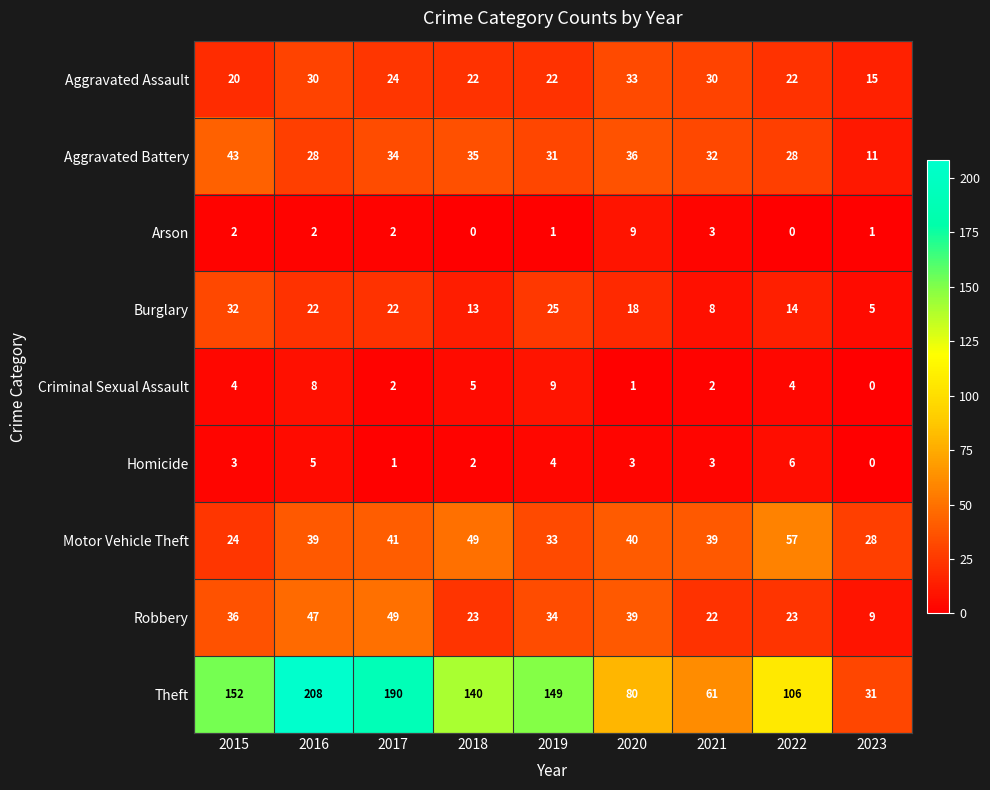

What is the approximate value of Aggravated Assault at 2015?

20